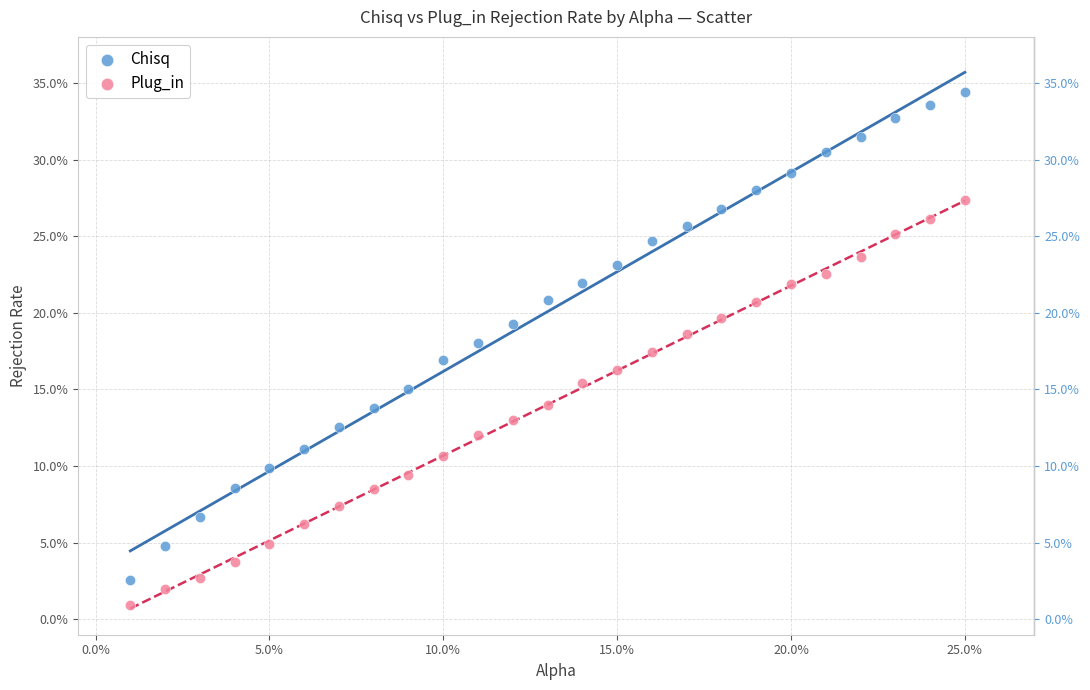

What are all the series names shown in the legend?

Chisq, Plug_in